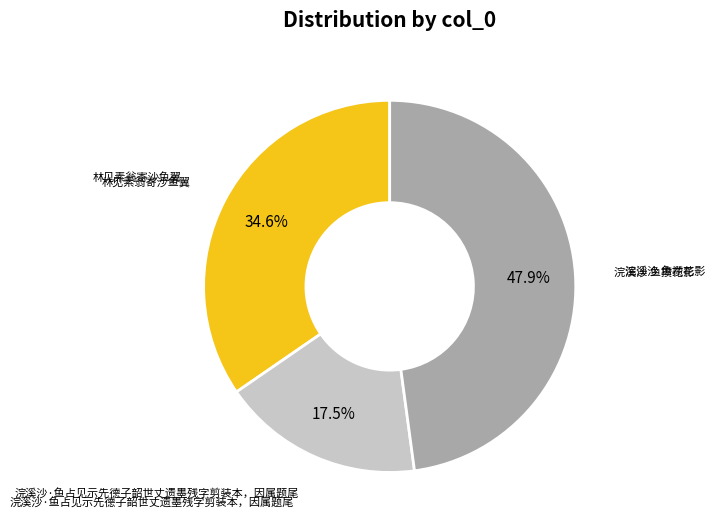

Is there any slice that represents more than half of the pie?

No